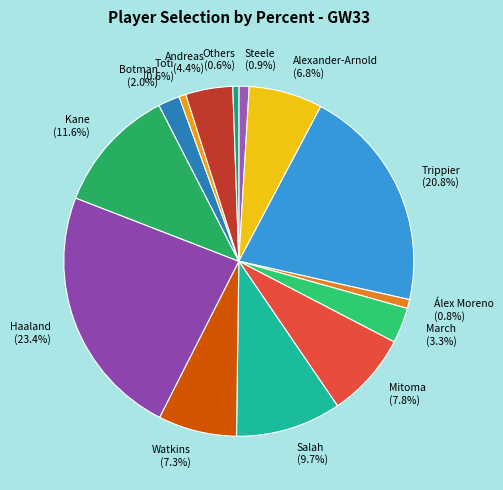

Is it true that Botman is 2% of the pie?

True